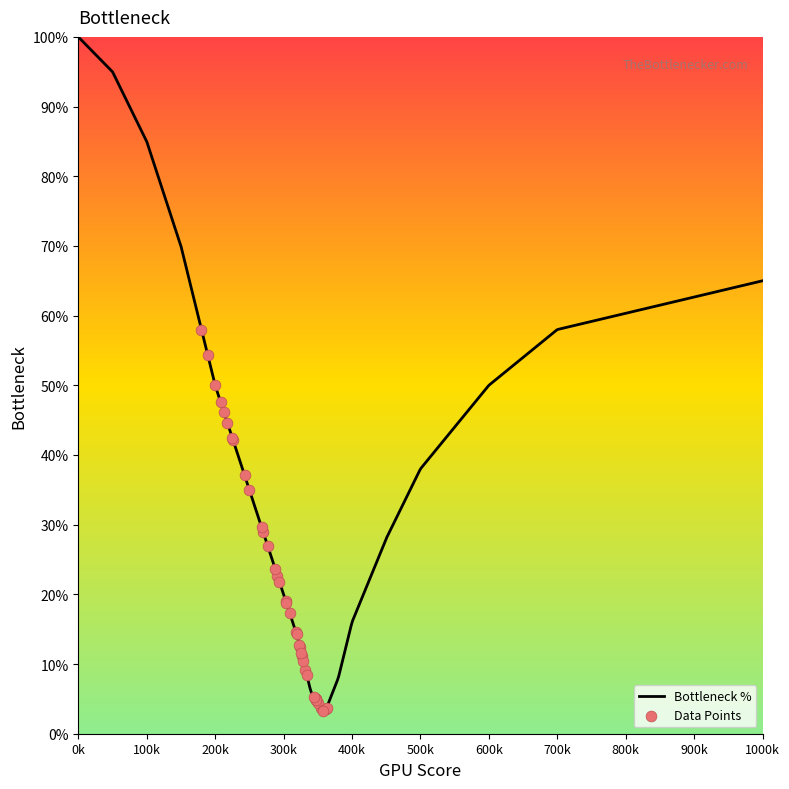

What is the highest value of the Bottleneck % series?

100.0